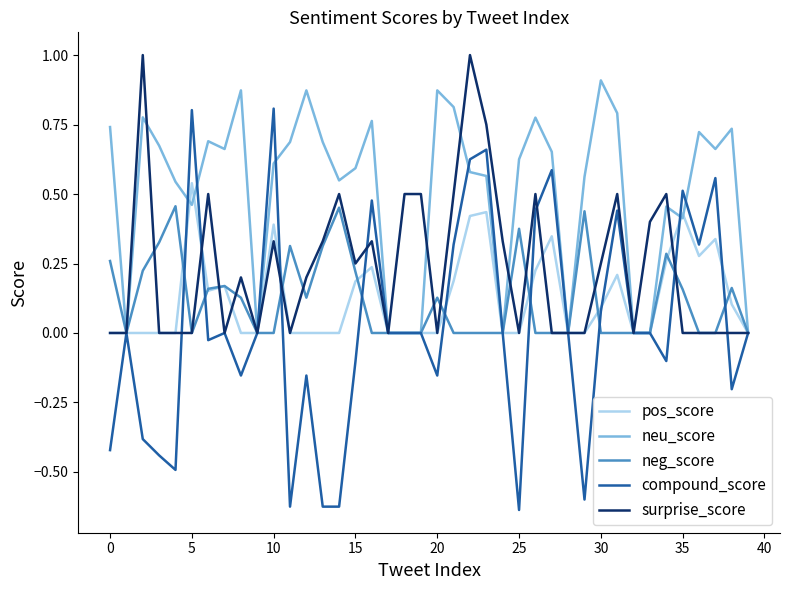

Which series has the largest total across all categories?

neu_score